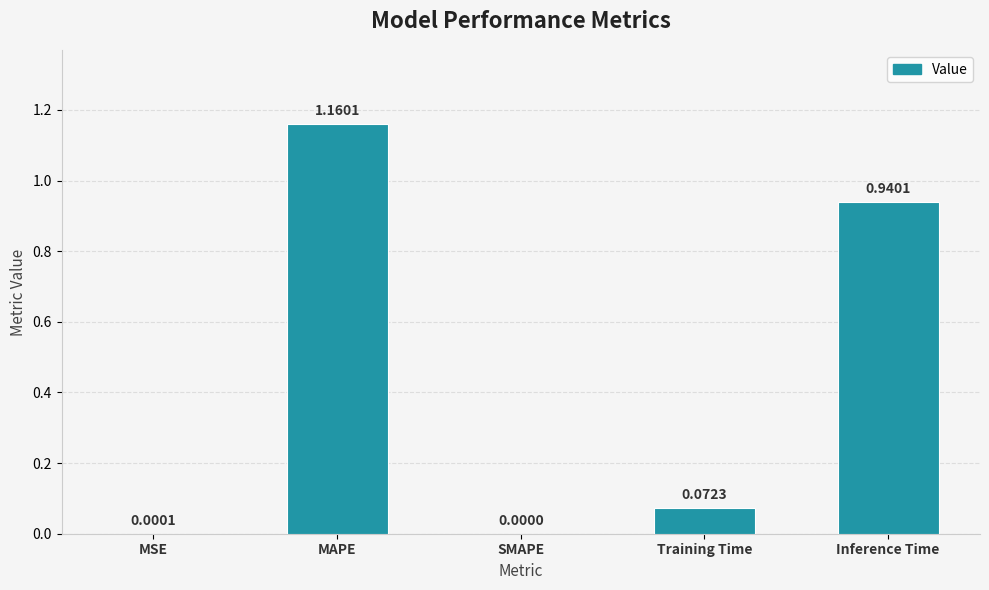

At which label is the value closest to 0?

SMAPE